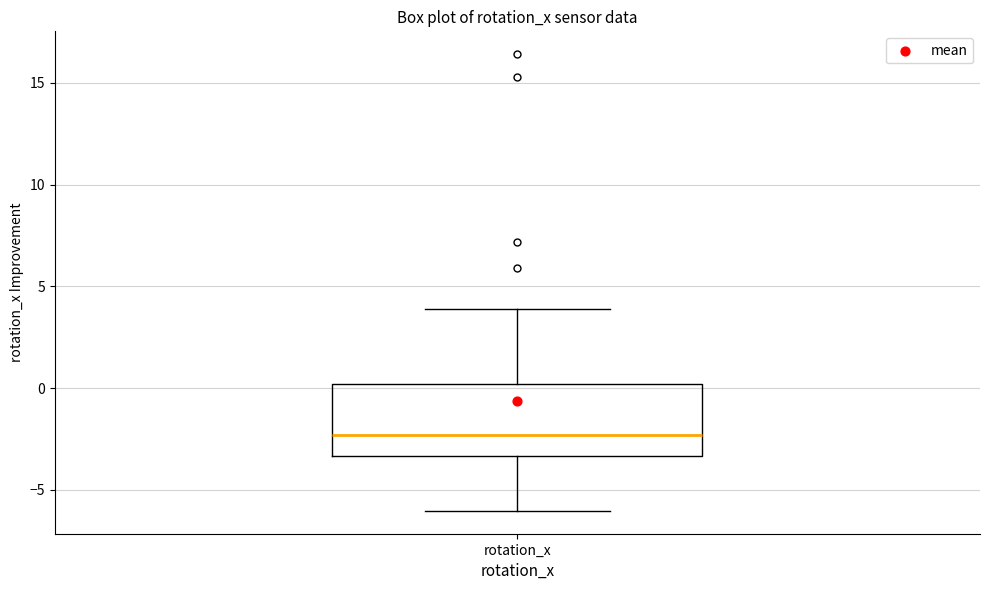

Read this box plot against the y-axis: the position of the median line, the range covered by the box, and the ends of both whiskers. The values are not printed on the chart, so give them approximately, as read against the axis.

median -2.5, box -3.5 to 0.0, whiskers -6.0 to 4.0